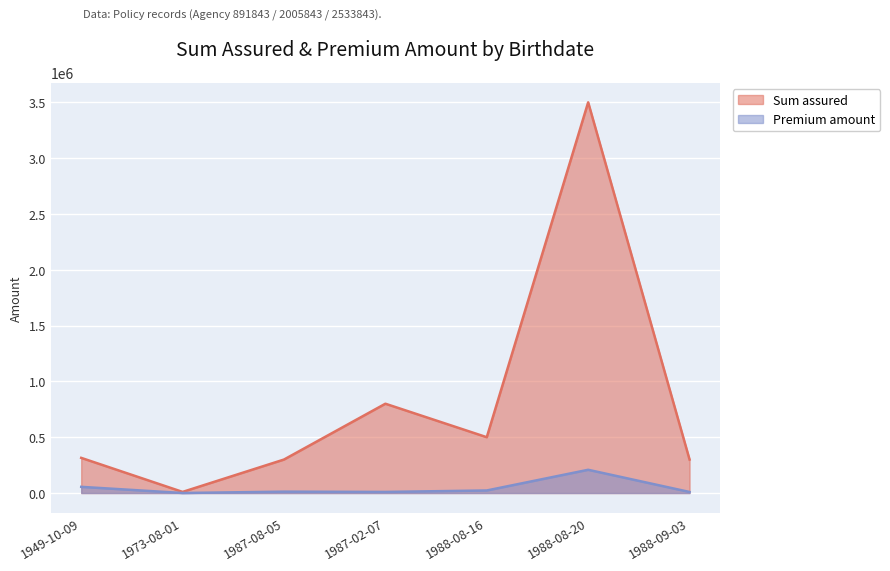

True or false: Premium amount and Sum assured cross at least once.

False